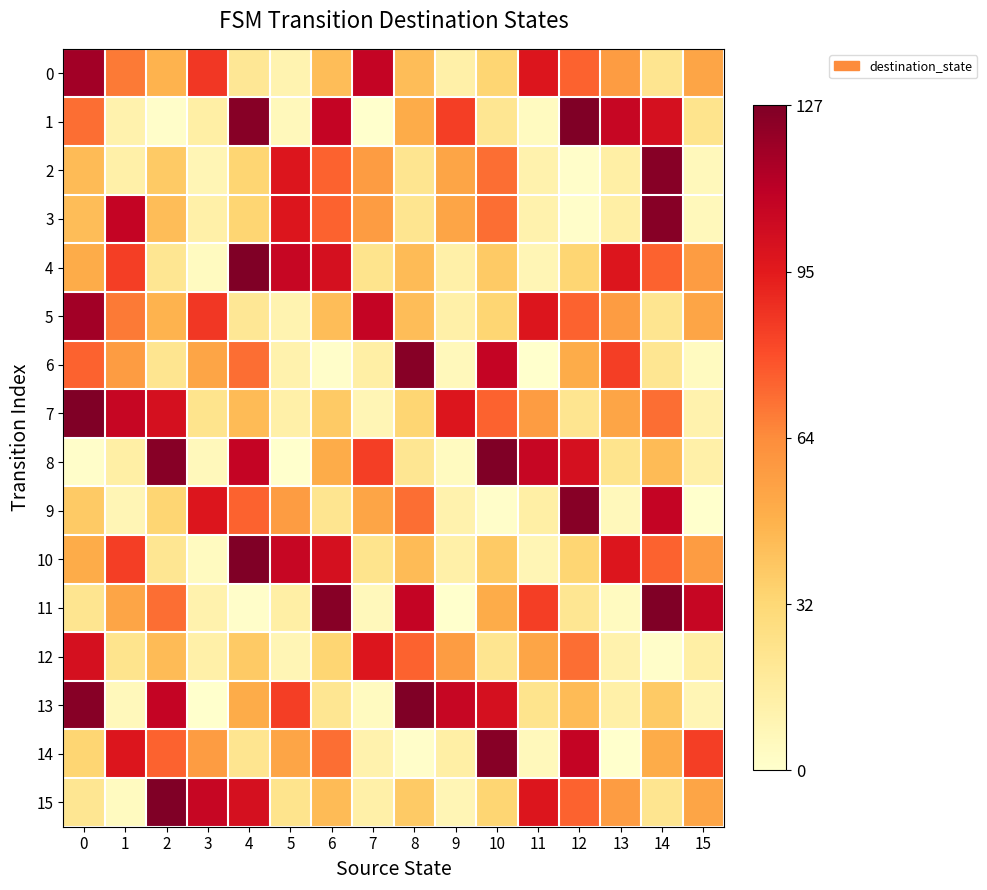

Which series has the widest spread of values?

1